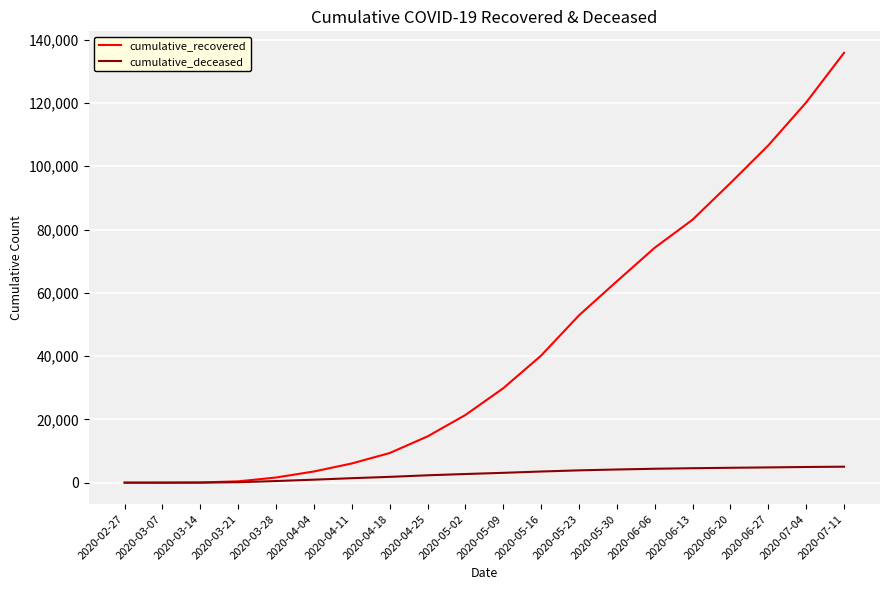

Which series has the widest spread of values?

cumulative_recovered